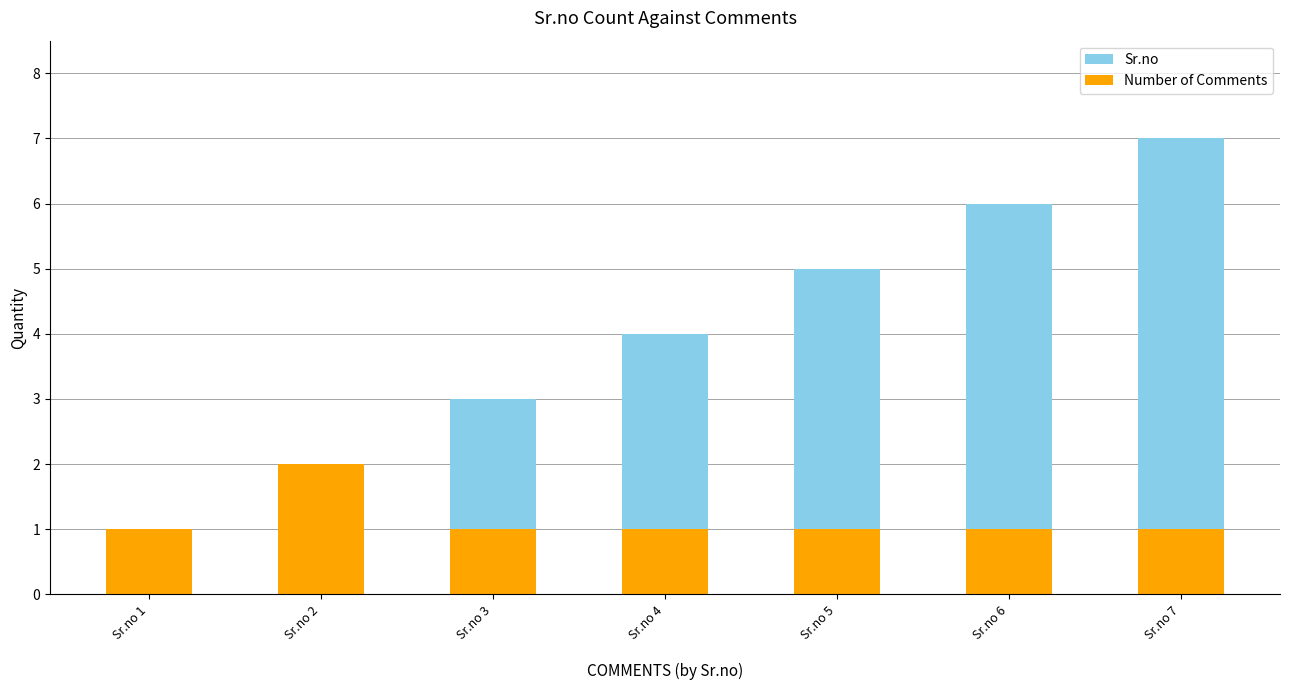

At which label is Number of Comments closest to 1?

Sr.no 1